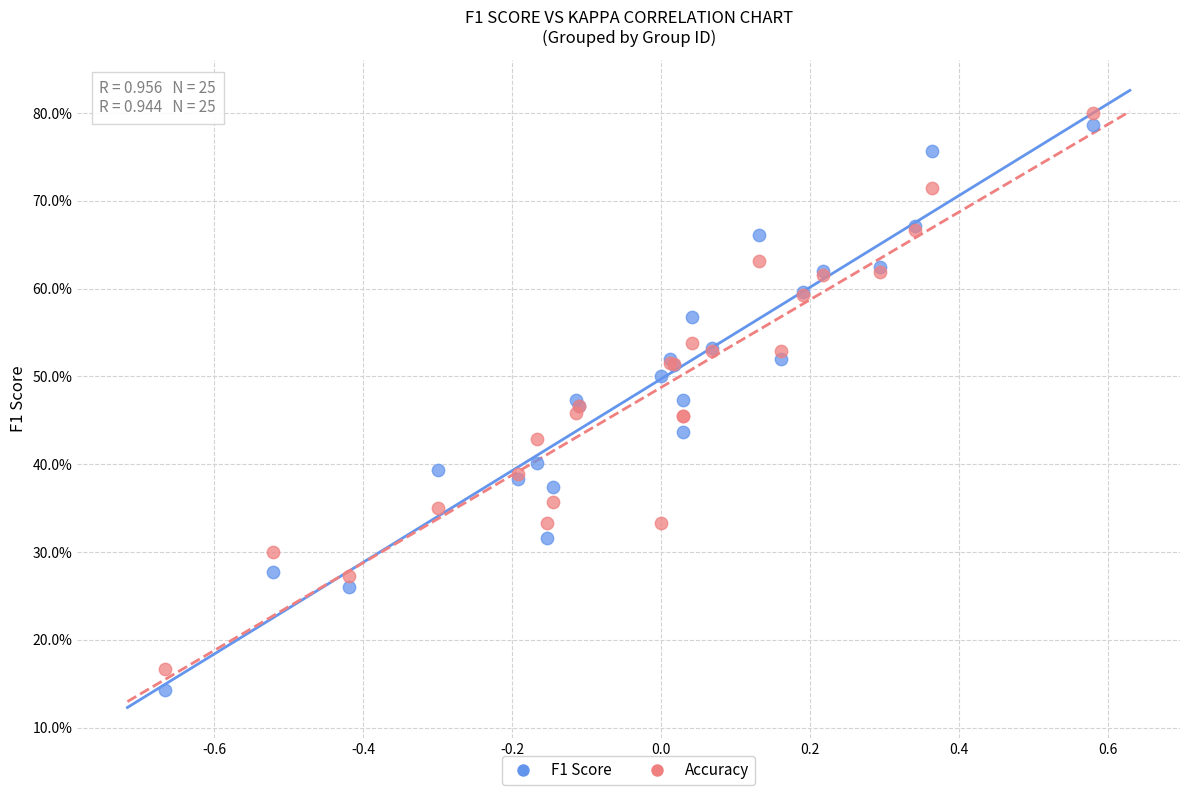

What are all the series names shown in the legend?

F1 Score, Accuracy